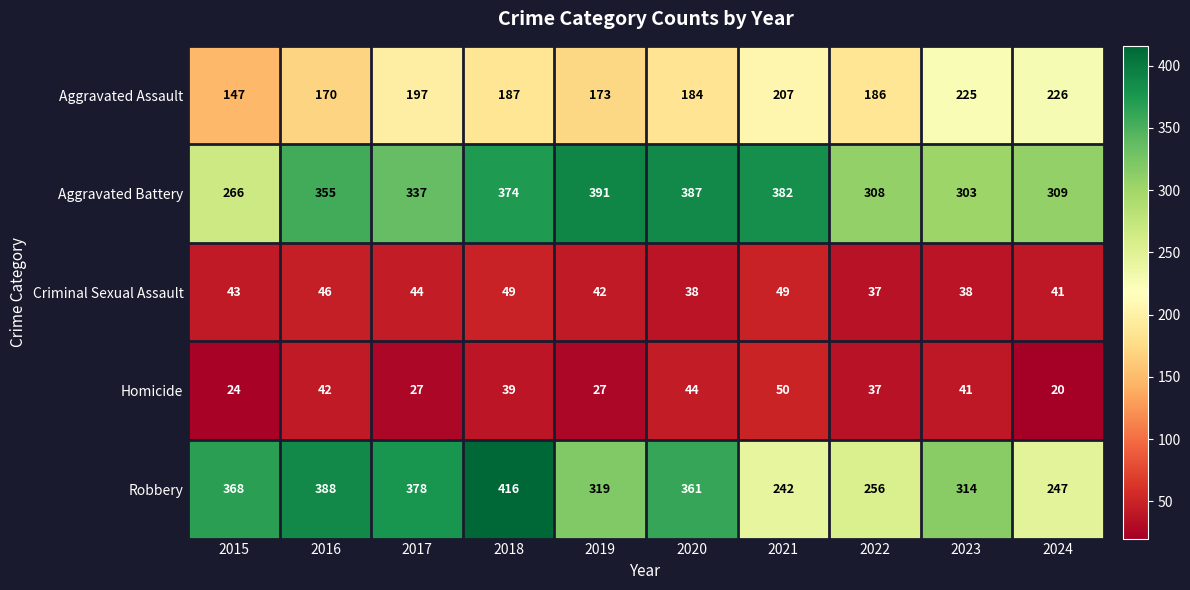

What is the difference between the maximum and second lowest values in the Aggravated Battery series?

88